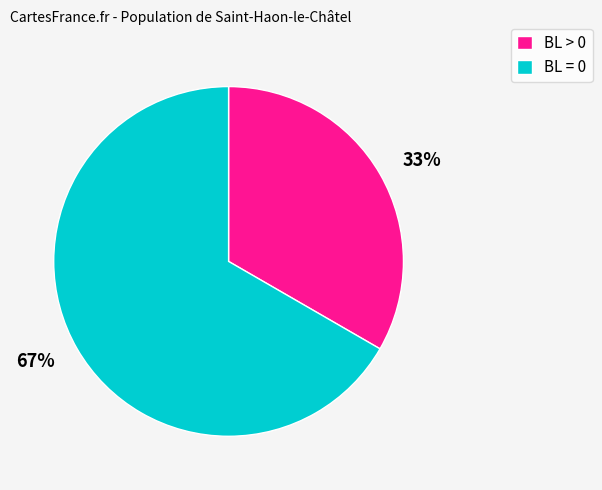

Count the number of slices in the pie.

2